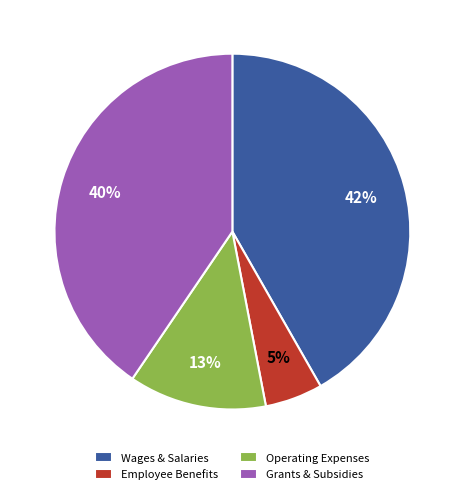

To the nearest percent, what is the difference between the largest and smallest slice percentages?

37%